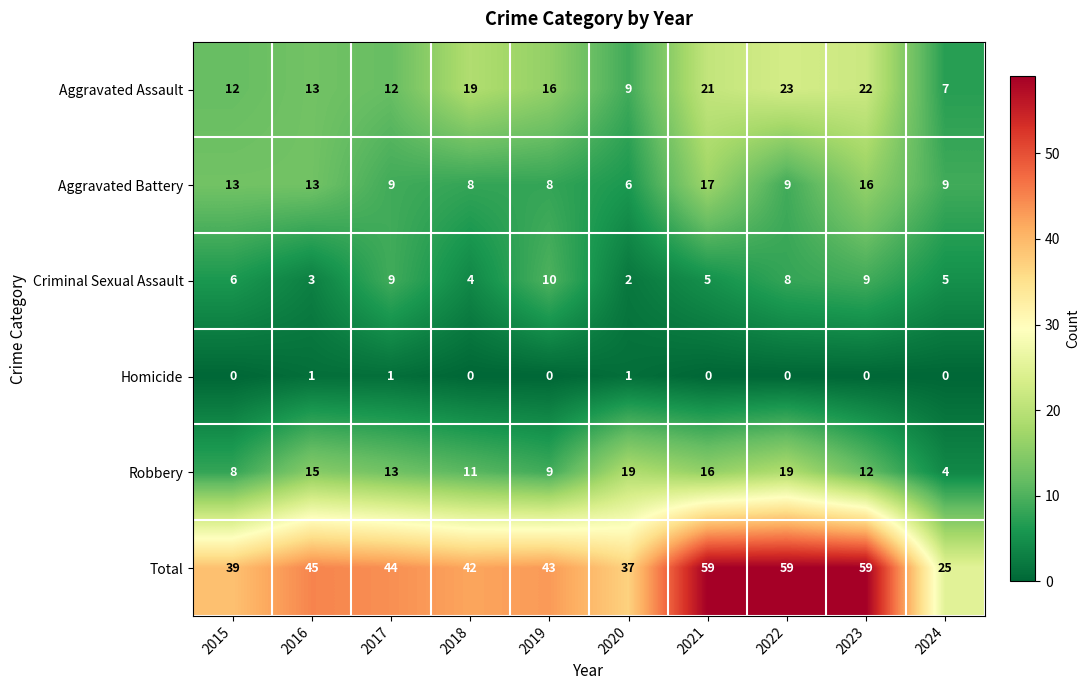

Rank the series by their maximum value, from lowest to highest.

Homicide, Criminal Sexual Assault, Aggravated Battery, Robbery, Aggravated Assault, Total